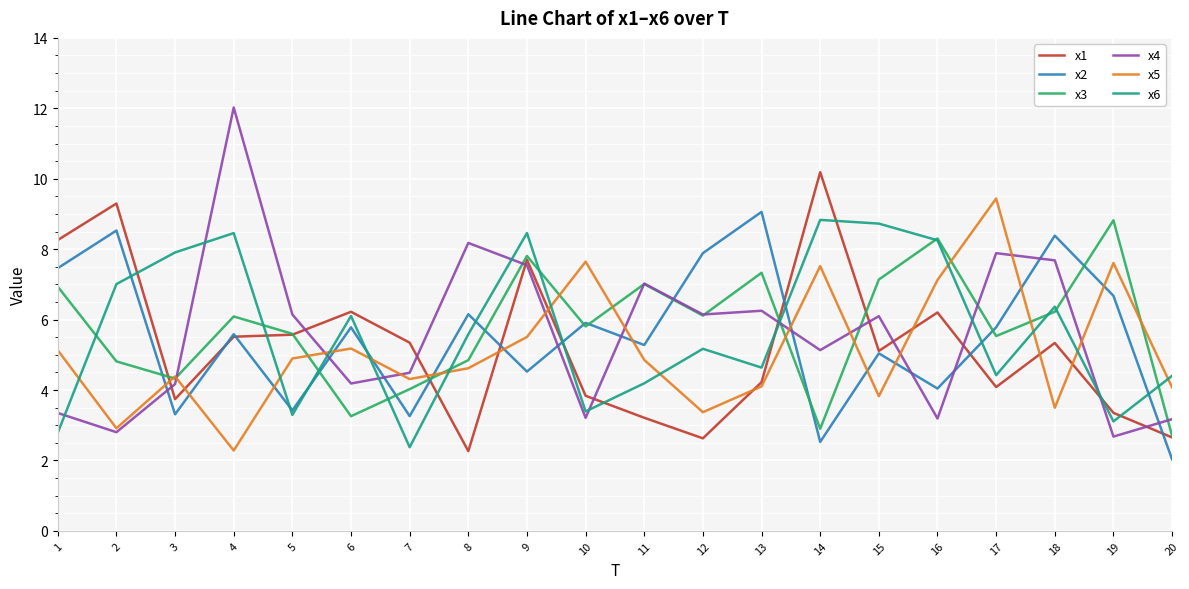

What is the total value across all series at 13?

35.6